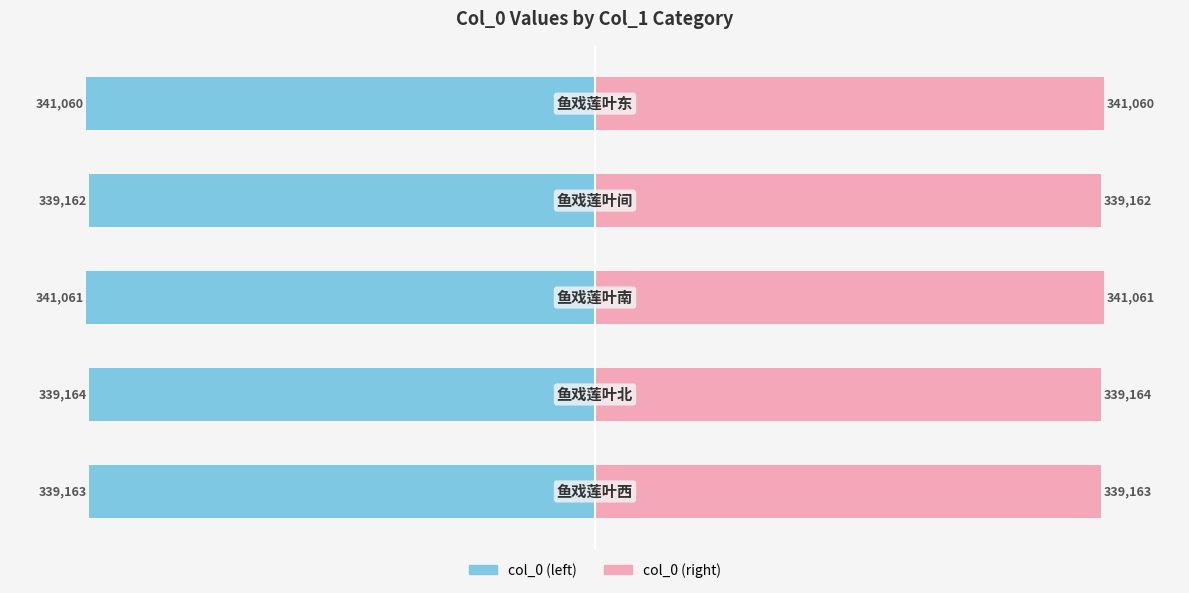

Count the number of categories in the chart.

5